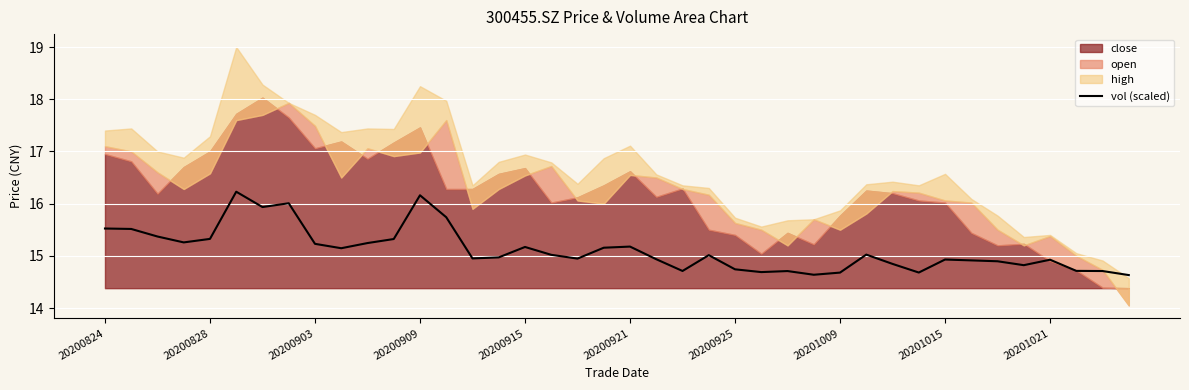

How many data points are less than 15?

20